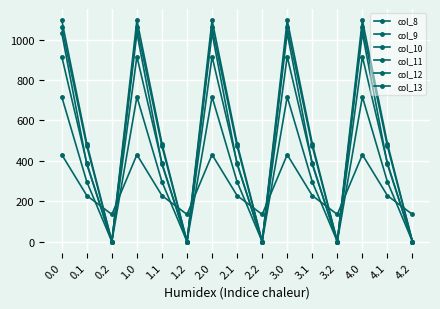

Reading left to right, list all the values displayed in this chart.

col_8: 430.3	227.5	134.2	430.3	227.5	134.2	430.3	227.5	134.2	430.3	227.5	134.2	430.3	227.5	134.2
col_9: 716.9	295.9	0.0	716.9	295.9	0.0	716.9	295.9	0.0	716.9	295.9	0.0	716.9	295.9	0.0
col_10: 916.2	388.1	0.0	916.2	388.1	0.0	916.2	388.1	0.0	916.2	388.1	0.0	916.2	388.1	0.0
col_11: 1060.3	471.7	0.0	1060.3	471.7	0.0	1060.3	471.7	0.0	1060.3	471.7	0.0	1060.3	471.7	0.0
col_12: 1096.7	485.4	0.0	1096.7	485.4	0.0	1096.7	485.4	0.0	1096.7	485.4	0.0	1096.7	485.4	0.0
col_13: 1032.9	382.7	0.0	1032.9	382.7	0.0	1032.9	382.7	0.0	1032.9	382.7	0.0	1032.9	382.7	0.0